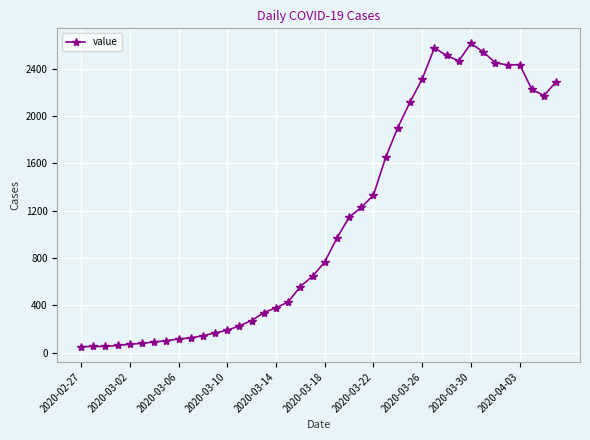

What is the greatest value displayed?

2615